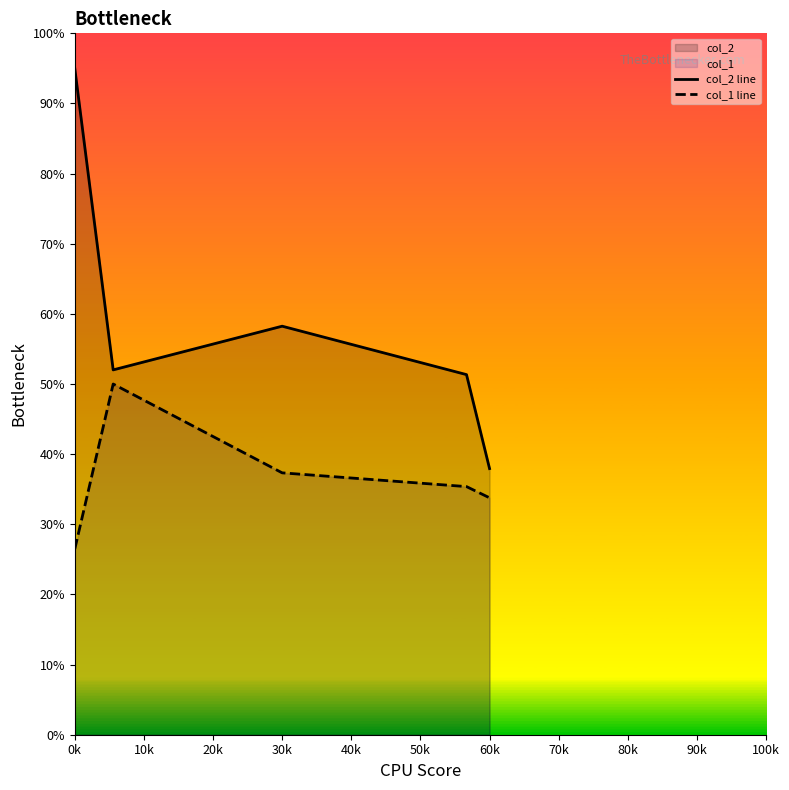

Which category has the lowest value across all series?

0k